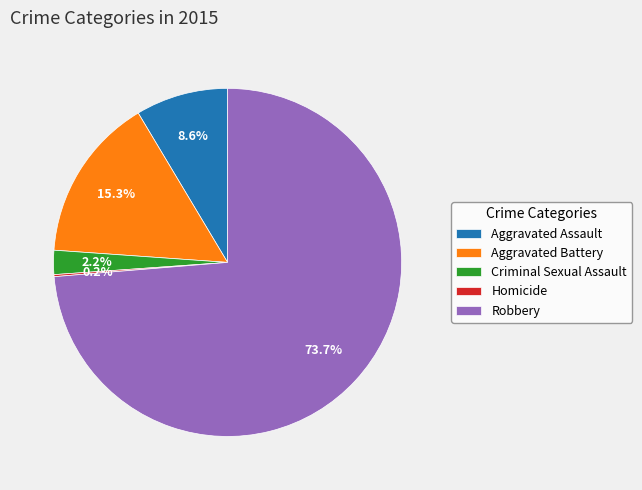

Is the sum of Criminal Sexual Assault and Robbery greater than half?

Yes